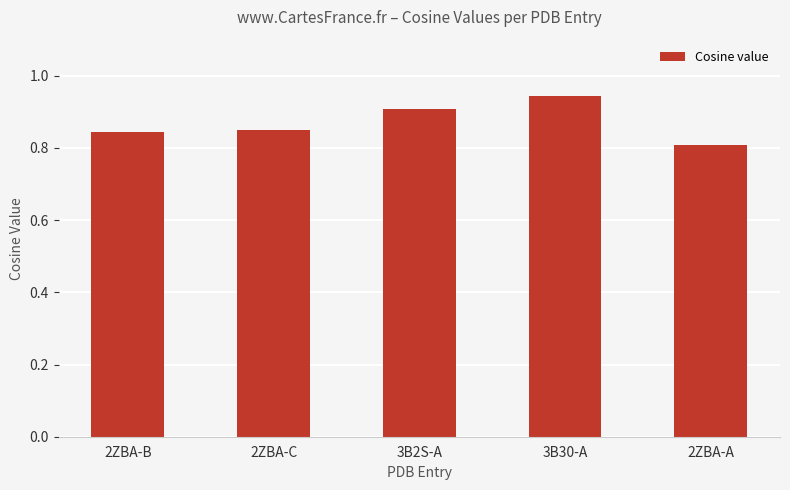

What is the label of the 5th bar from the left?

2ZBA-A